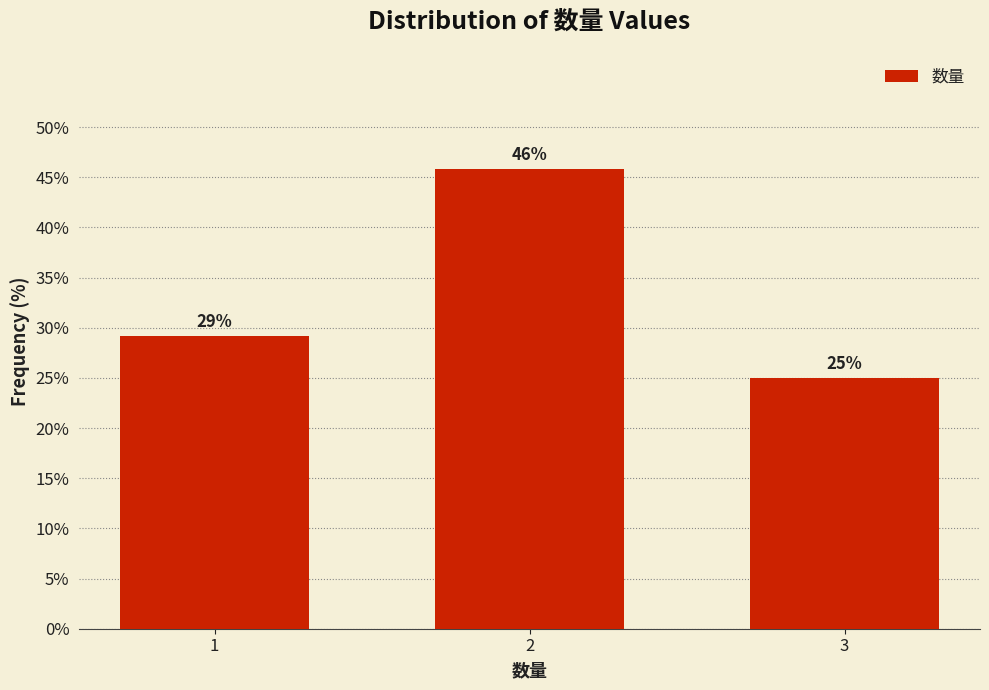

True or false: the data shows 25.0 at 3.

True